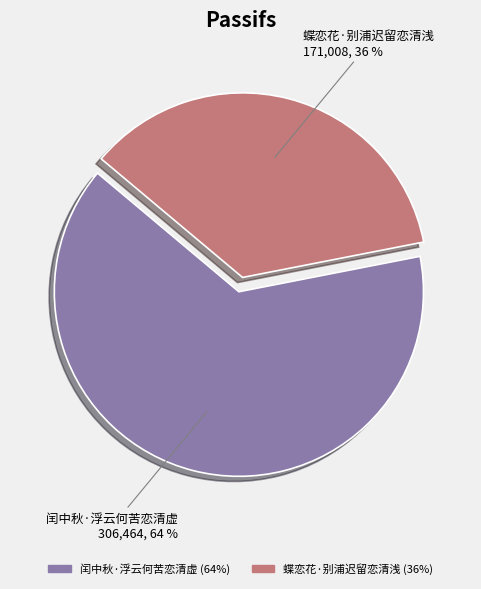

What is the smallest slice in the pie chart?

蝶恋花·别浦迟留恋清浅